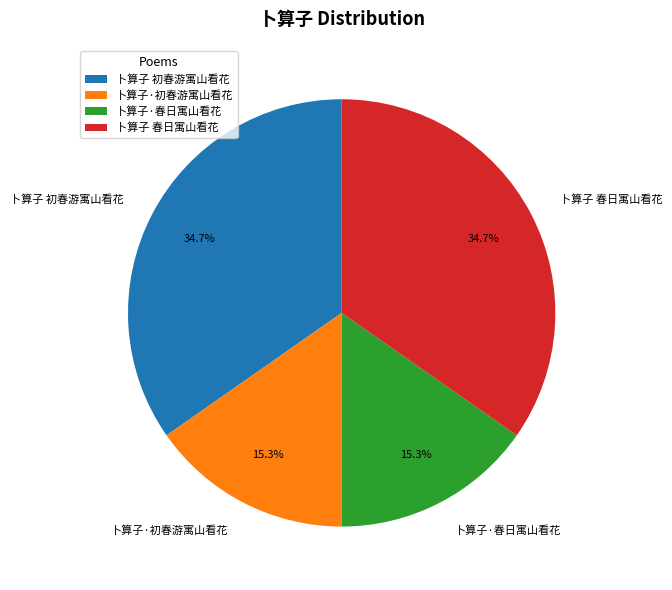

Approximately how many times larger is the value at 卜算子 初春游寓山看花 compared to 卜算子·初春游寓山看花?

2.3